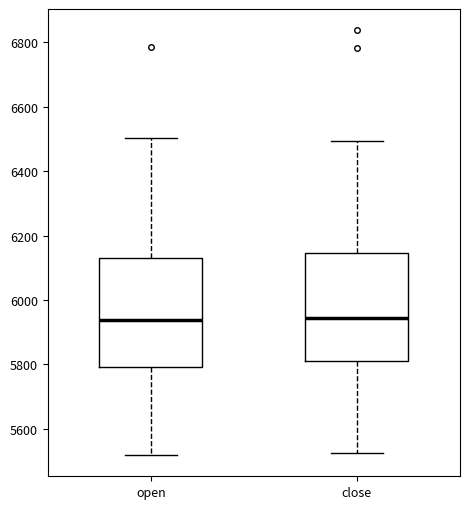

Where does the lower whisker of the box for close end on the y-axis? The values are not printed on the chart, so give them approximately, as read against the axis.

5520